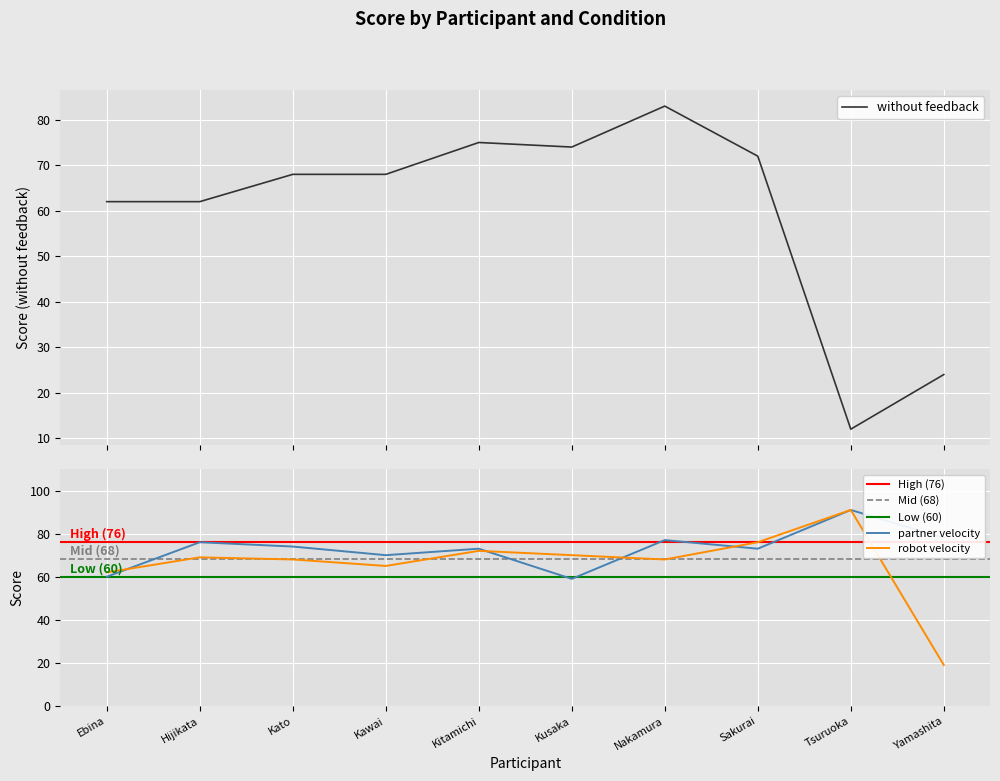

Between Kato and Tsuruoka, which series saw the biggest shift?

without feedback